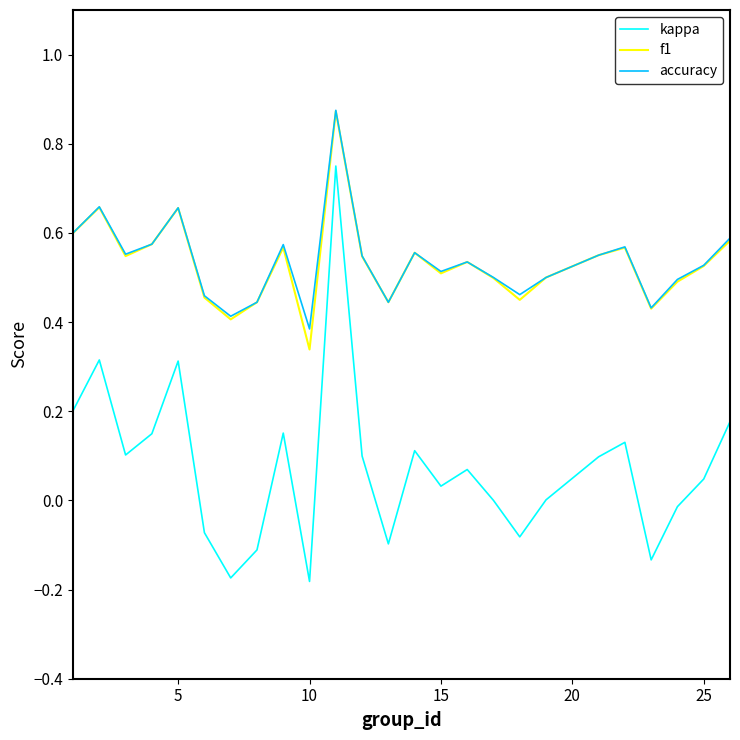

Which series has the widest spread of values?

kappa